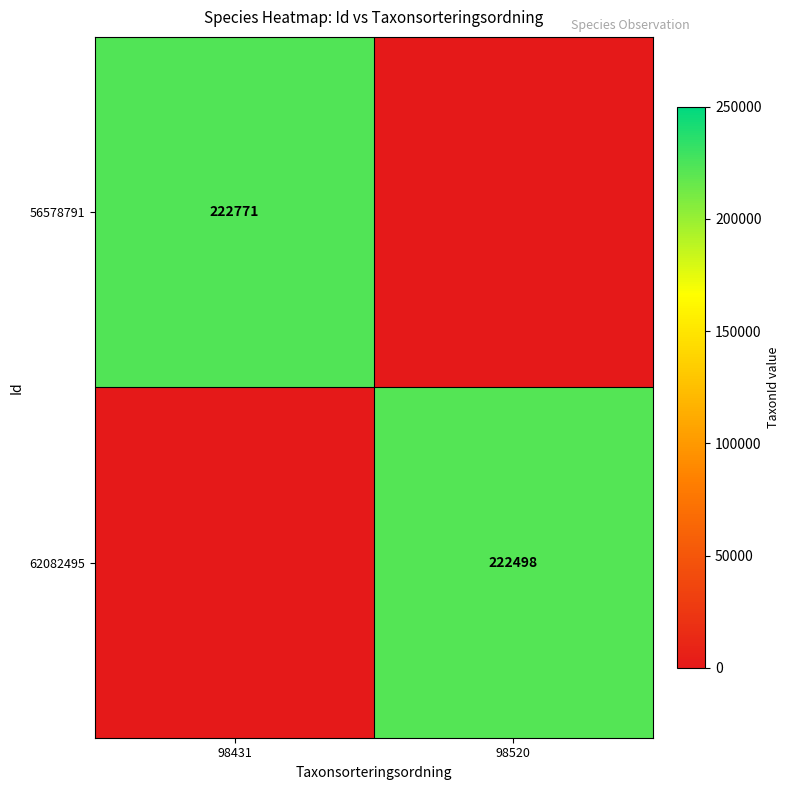

Is it true that 62082495 equals 222498 at 98520?

True